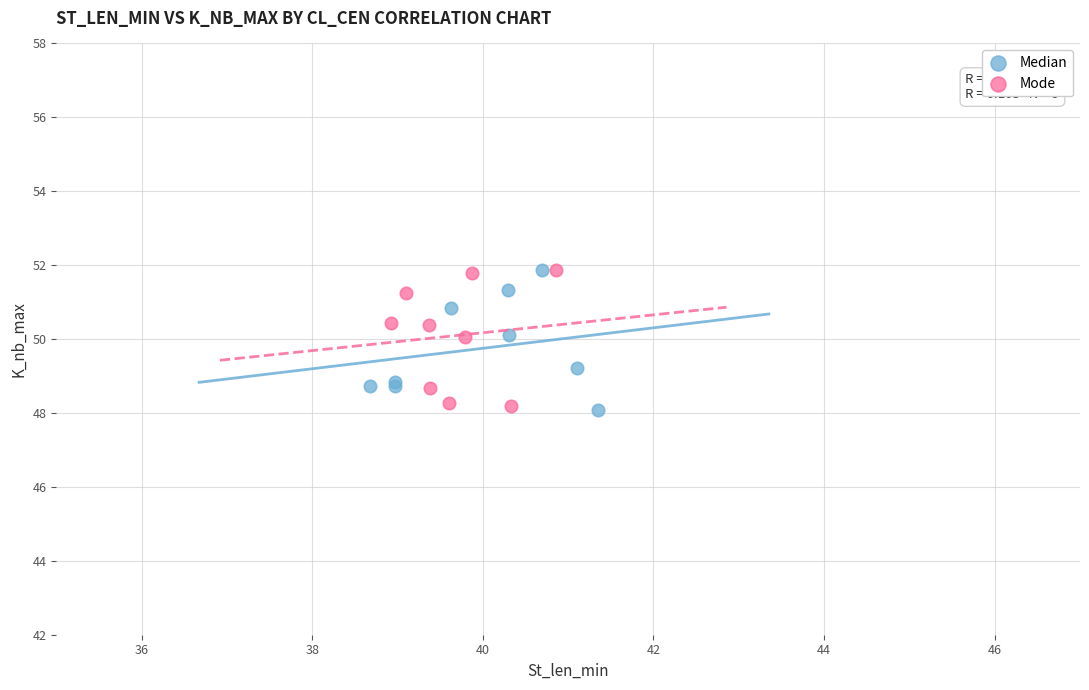

What are all the series names shown in the legend?

Median, Mode